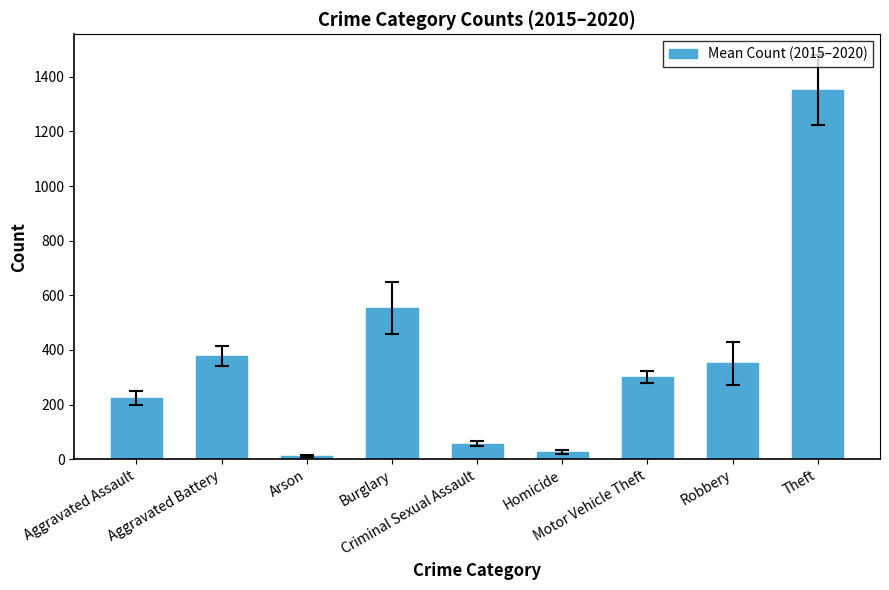

What is the sum of the values at Aggravated Assault and Burglary?

778.3